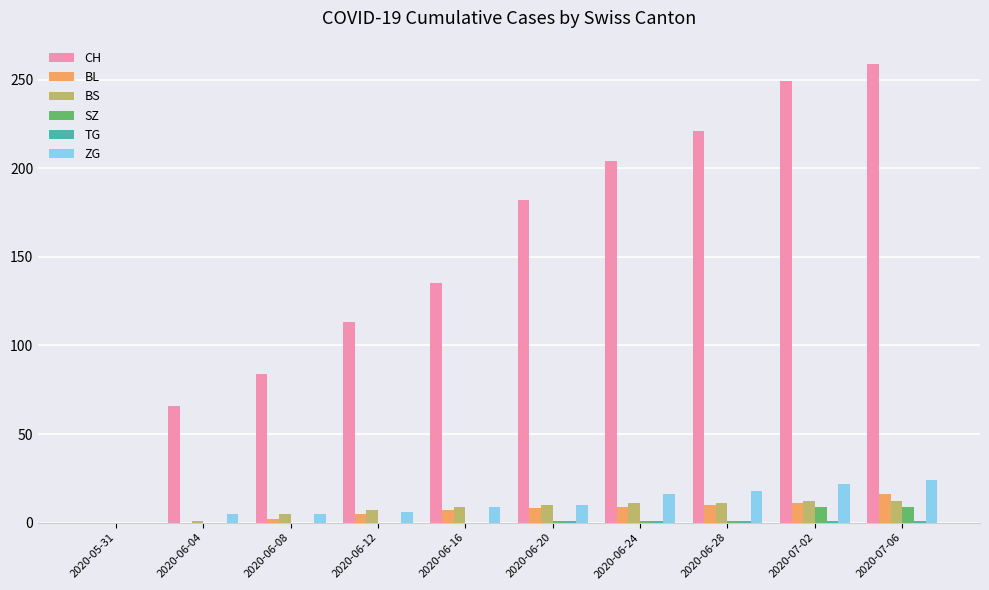

Which series has the largest total across all categories?

CH